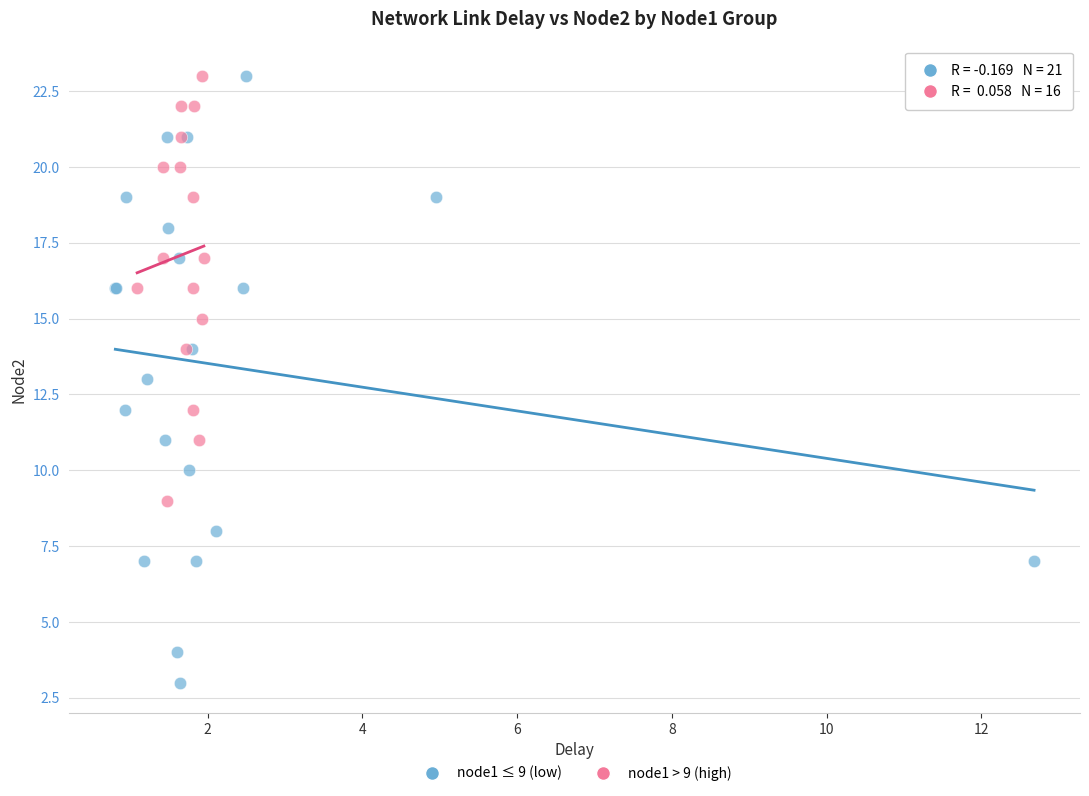

Which series reaches the minimum Y coordinate?

node1 ≤ 9 (low)